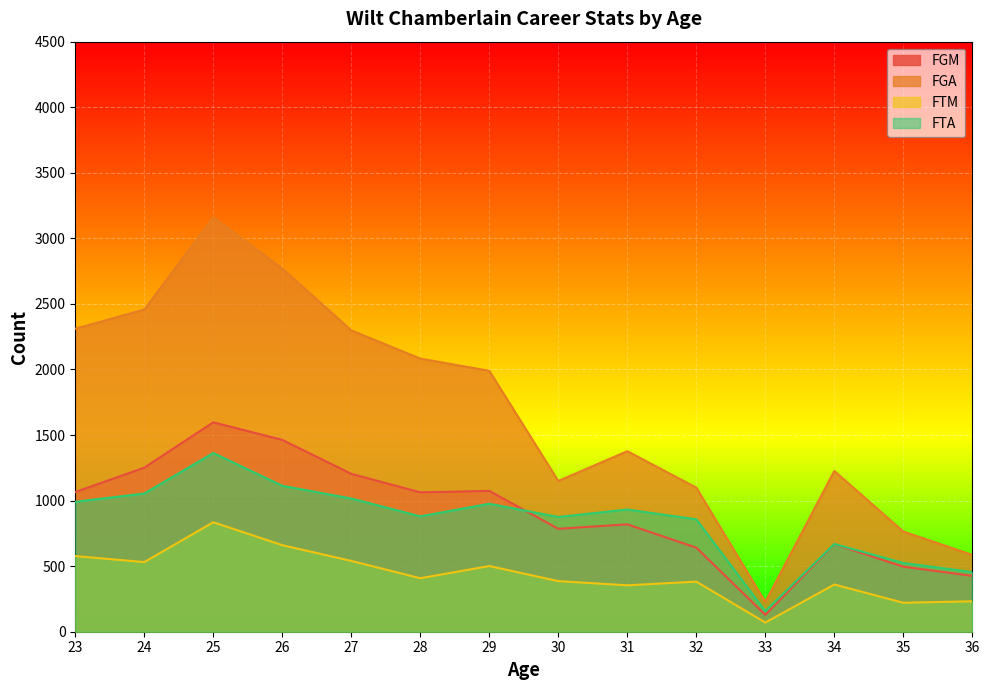

What are all the series names shown in the legend?

FGM, FGA, FTM, FTA